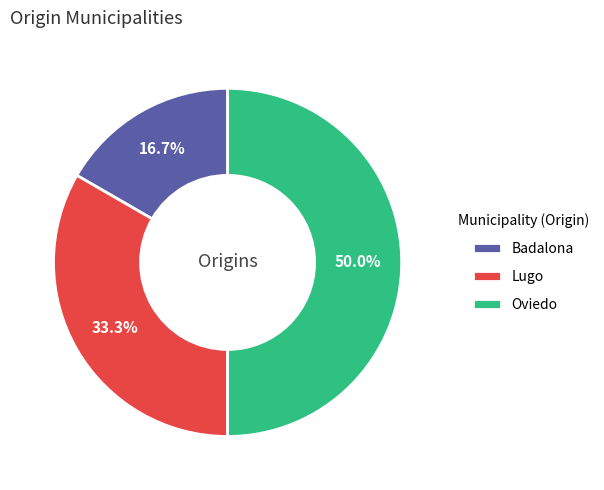

Rank the categories by value from highest to lowest.

Oviedo, Lugo, Badalona